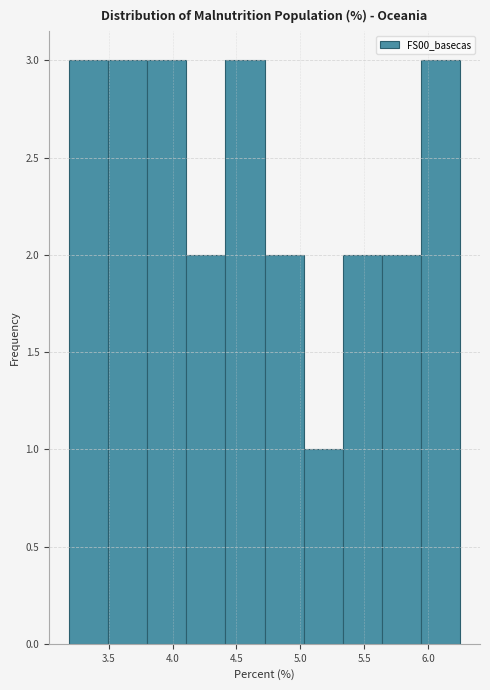

Reading left to right, transcribe this chart: for each bar, give the range it covers on the x-axis and its height. Neither the bar edges nor the heights are printed on the chart, so give them approximately, as read against the axes.

3.20 to 3.50: 3
3.50 to 3.80: 3
3.80 to 4.10: 3
4.10 to 4.40: 2
4.40 to 4.70: 3
4.70 to 5.05: 2
5.05 to 5.35: 1
5.35 to 5.65: 2
5.65 to 5.95: 2
5.95 to 6.25: 3